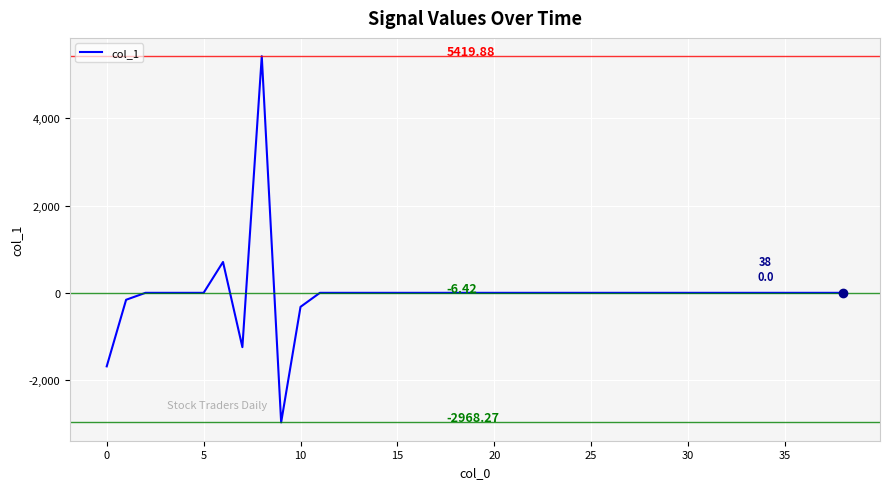

What is the difference between the maximum and minimum values?

8388.1